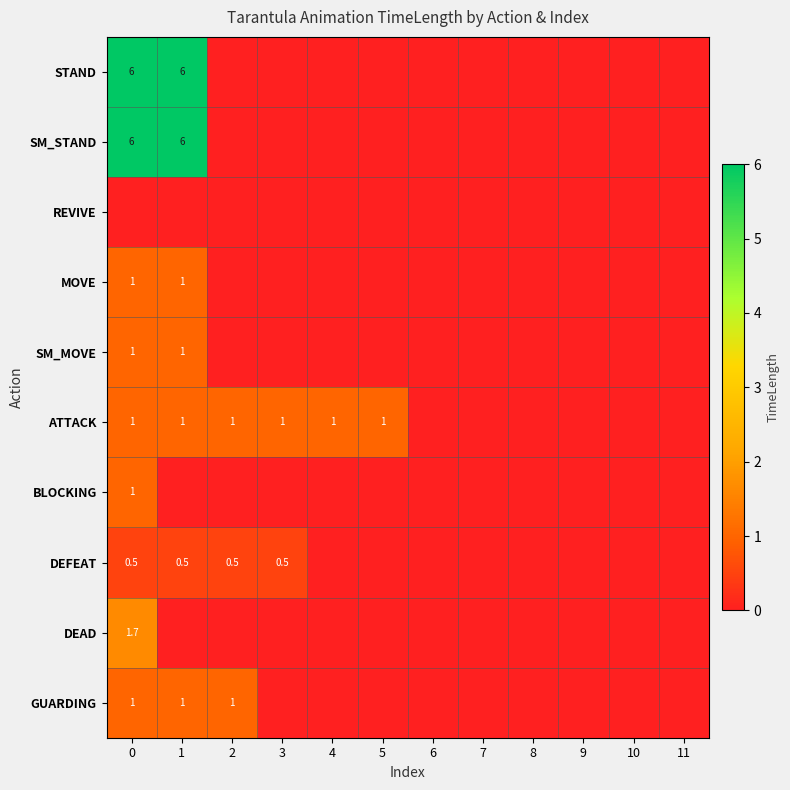

What is the total value across all series at 3?

1.5